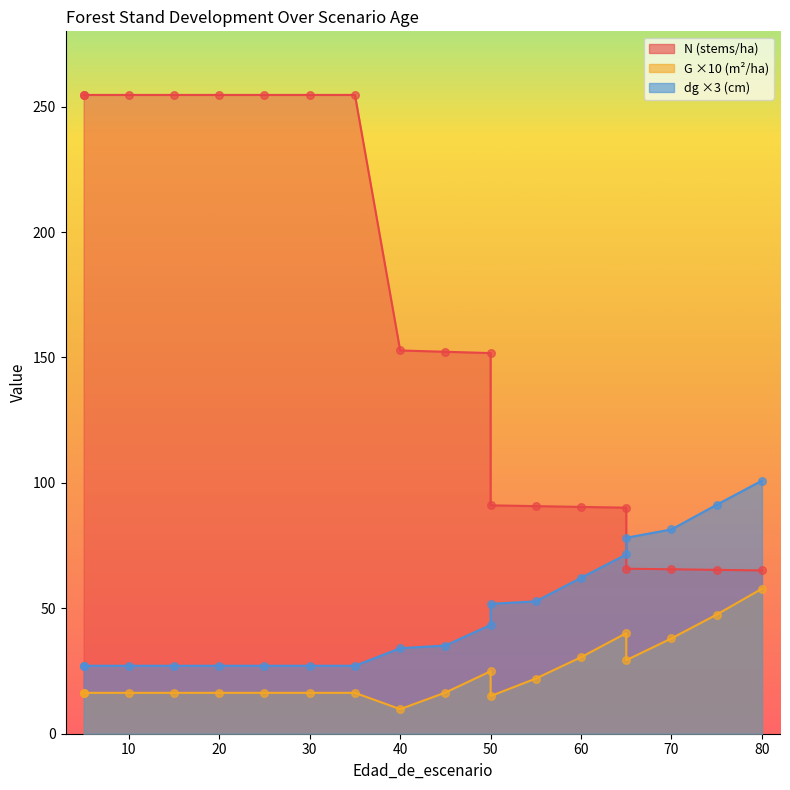

Which series reaches the minimum Y coordinate?

G